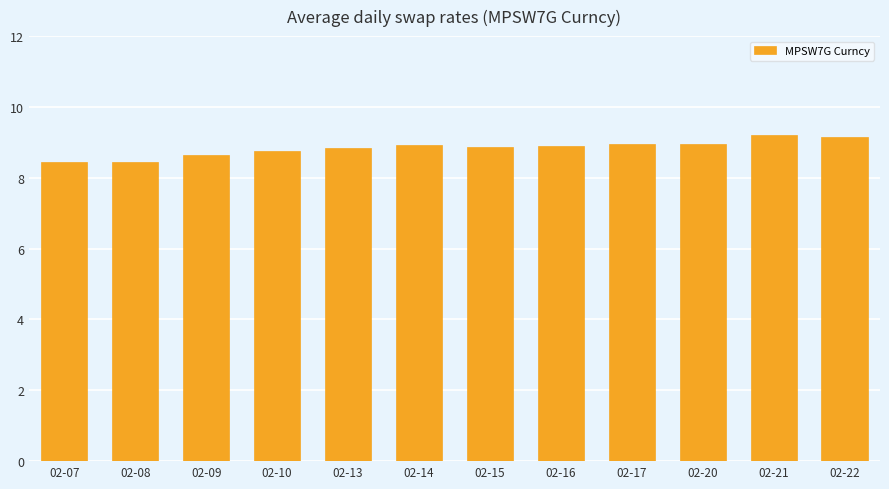

True or false: the data shows 9.1 at 02-22.

True